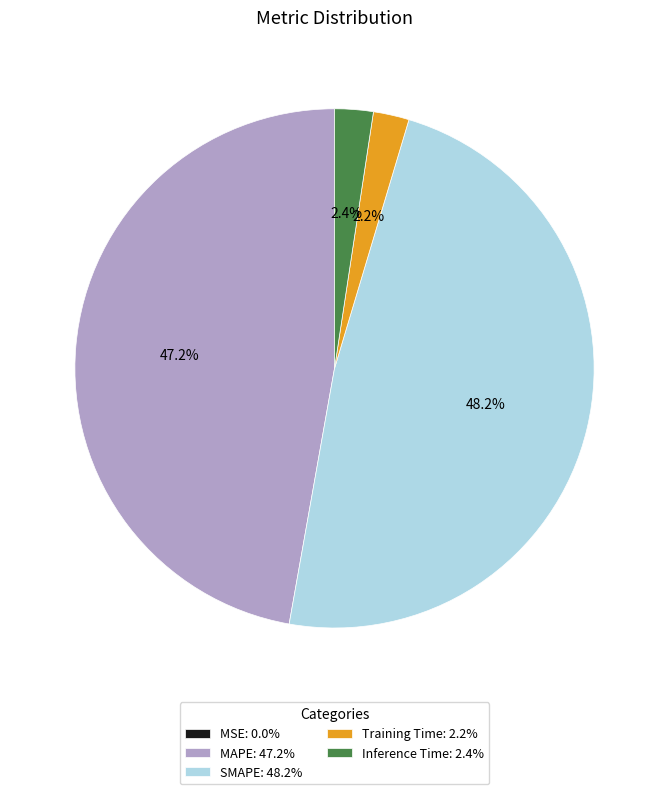

What portion of the pie excludes Inference Time: 2.4%?

97.6%